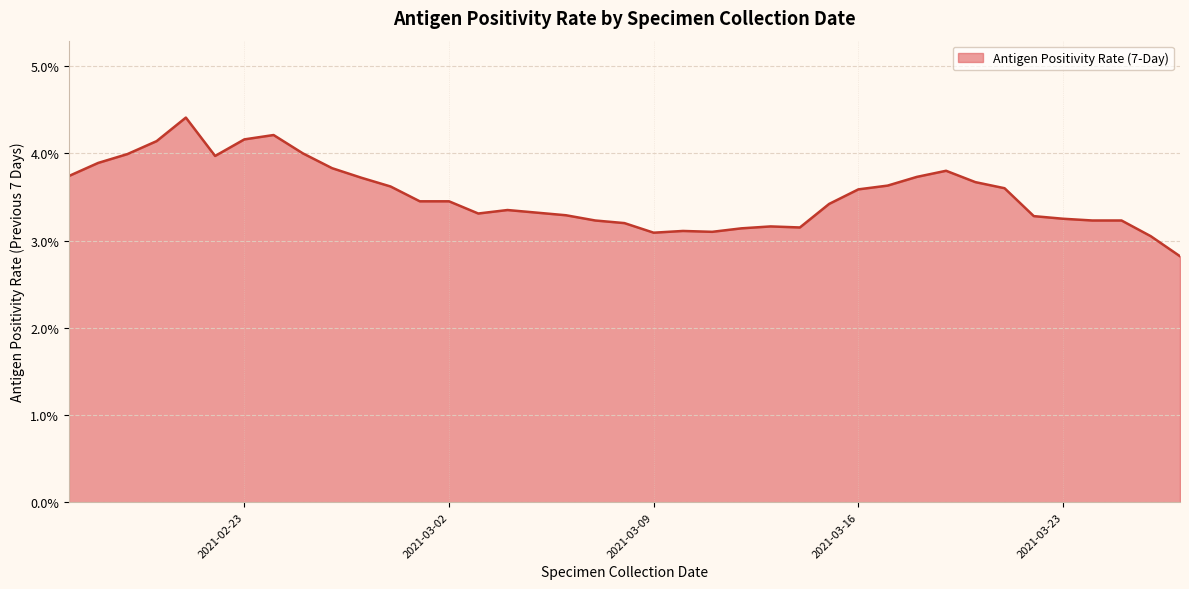

List the labels in order of value, largest first.

2021-02-21, 2021-02-24, 2021-02-23, 2021-02-20, 2021-02-25, 2021-02-19, 2021-02-22, 2021-02-18, 2021-02-26, 2021-03-19, 2021-02-17, 2021-03-18, 2021-02-27, 2021-03-20, 2021-03-17, 2021-02-28, 2021-03-21, 2021-03-16, 2021-03-02, 2021-03-01, 2021-03-15, 2021-03-04, 2021-03-05, 2021-03-03, 2021-03-06, 2021-03-22, 2021-03-23, 2021-03-25, 2021-03-24, 2021-03-07, 2021-03-08, 2021-03-13, 2021-03-14, 2021-03-12, 2021-03-10, 2021-03-11, 2021-03-09, 2021-03-26, 2021-03-27